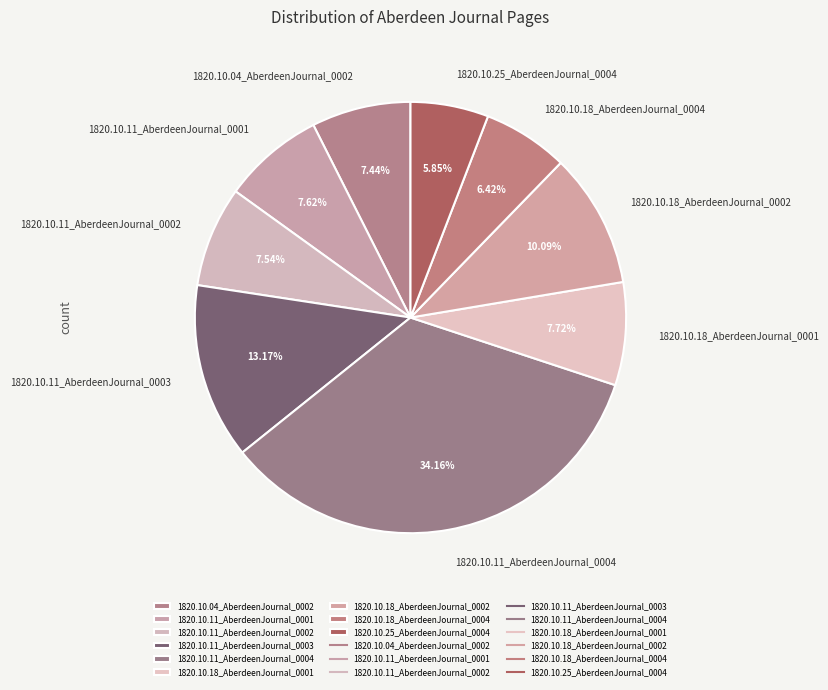

To the nearest percent, what is the average slice percentage?

11%